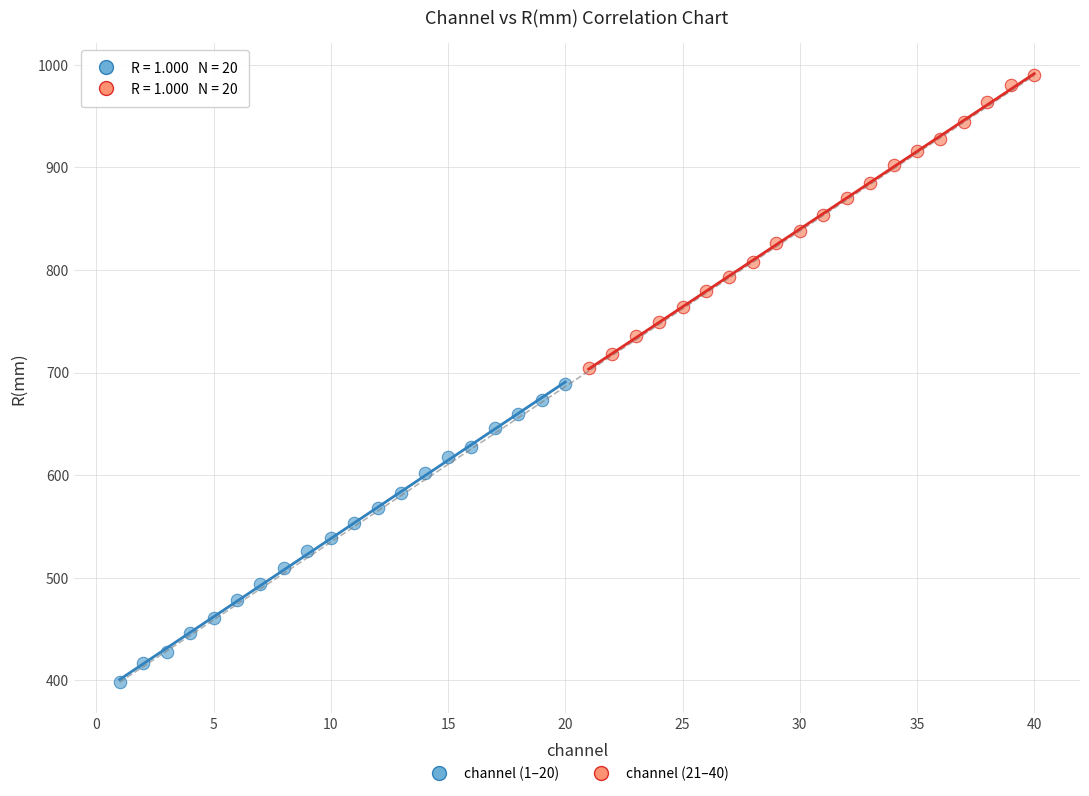

Which series reaches the maximum Y coordinate?

channel (21–40)